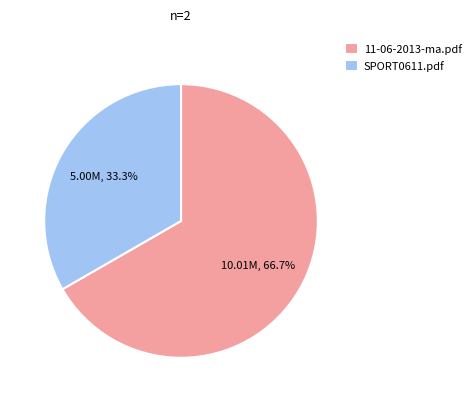

To the nearest percent, what is the combined percentage of 11-06-2013-ma.pdf and SPORT0611.pdf?

100%